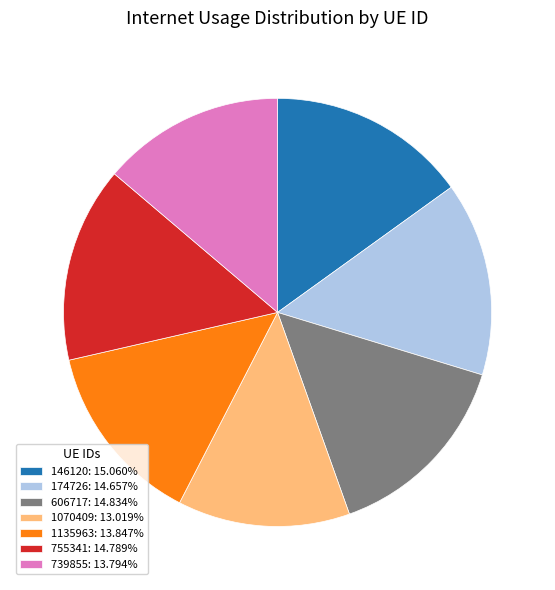

Combined, do 1135963: 13.847% and 1070409: 13.019% account for over 50%?

No